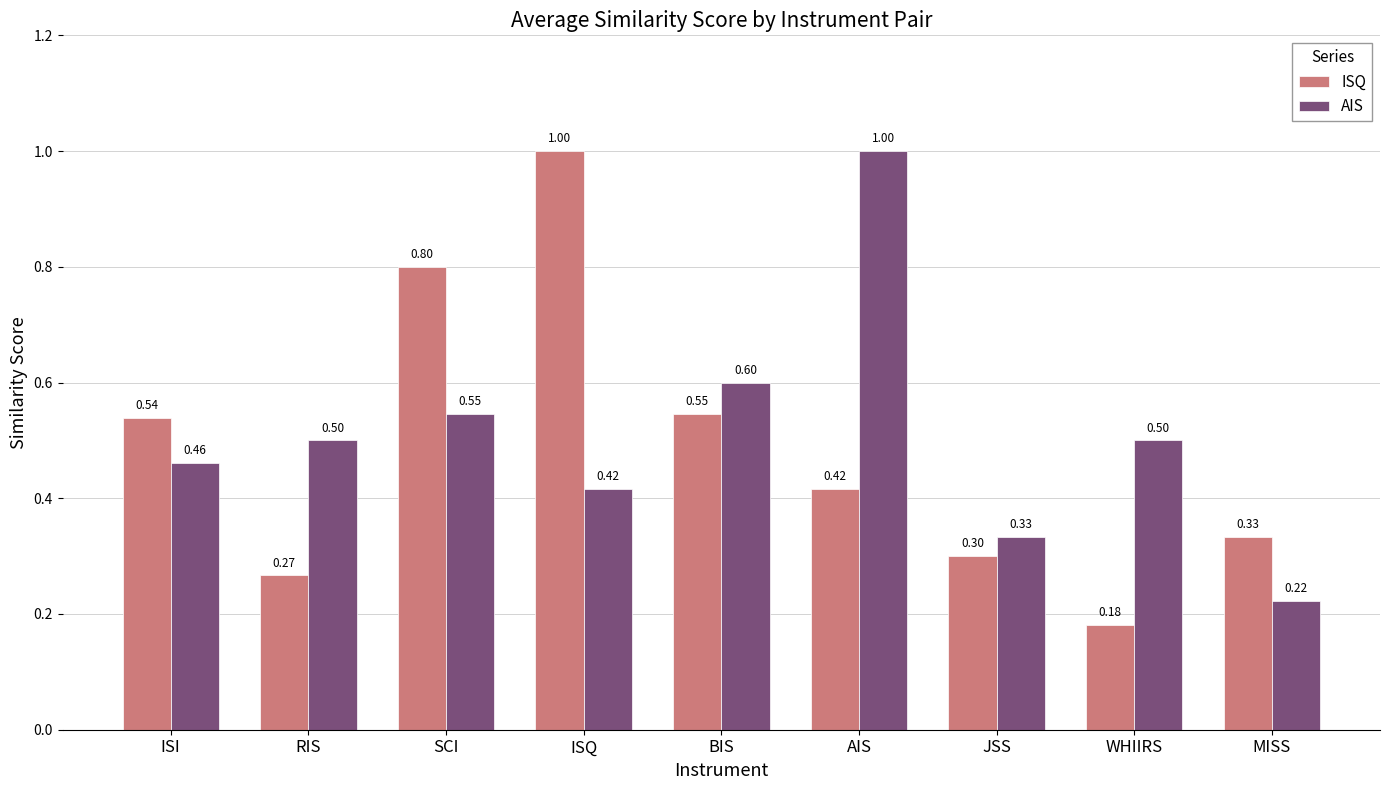

What position from the left is SCI?

3